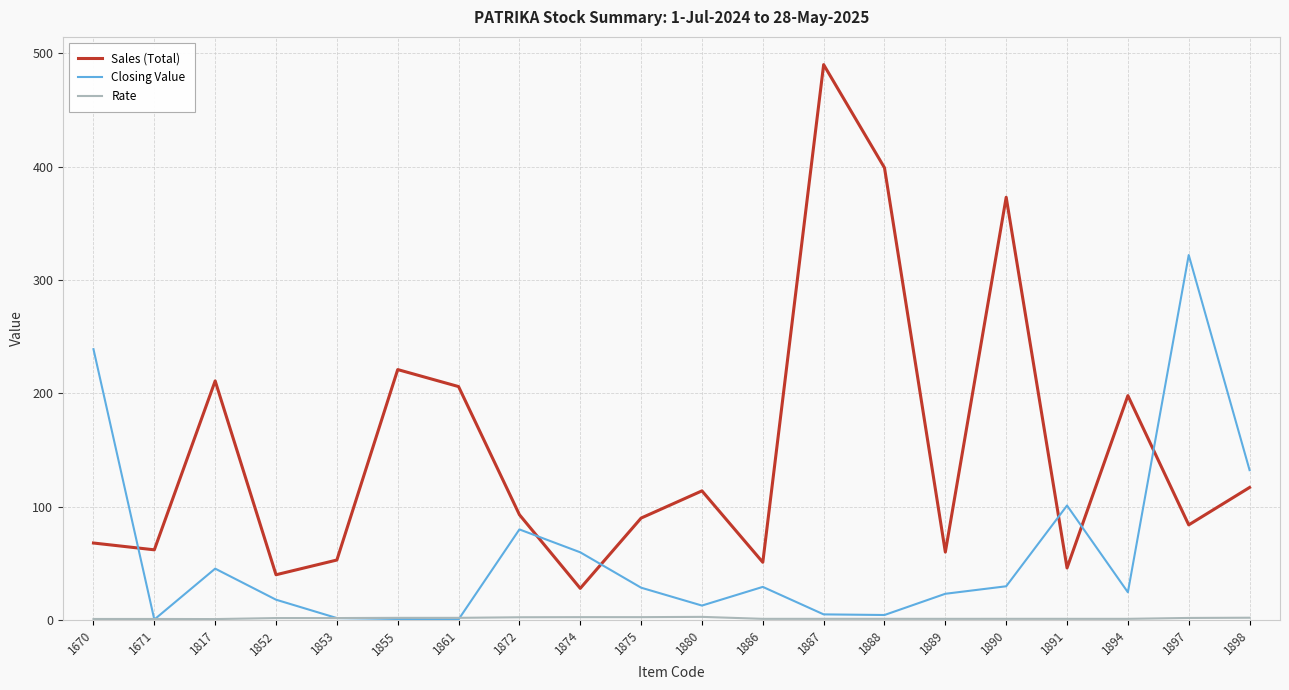

True or false: Sales (Total) and Closing Value intersect in this chart.

True